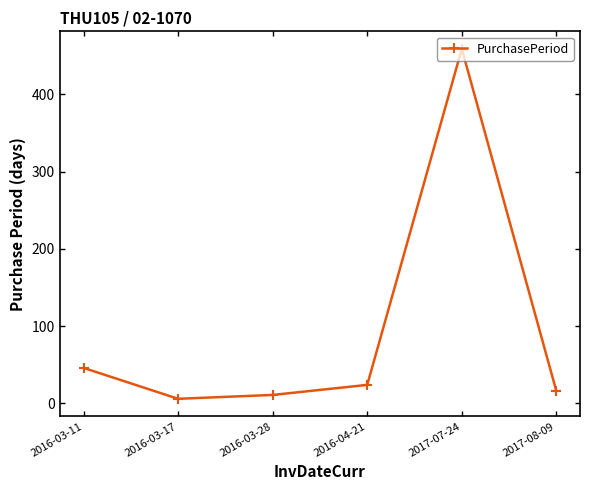

List the labels in order of value, smallest first.

2016-03-17, 2016-03-28, 2017-08-09, 2016-04-21, 2016-03-11, 2017-07-24